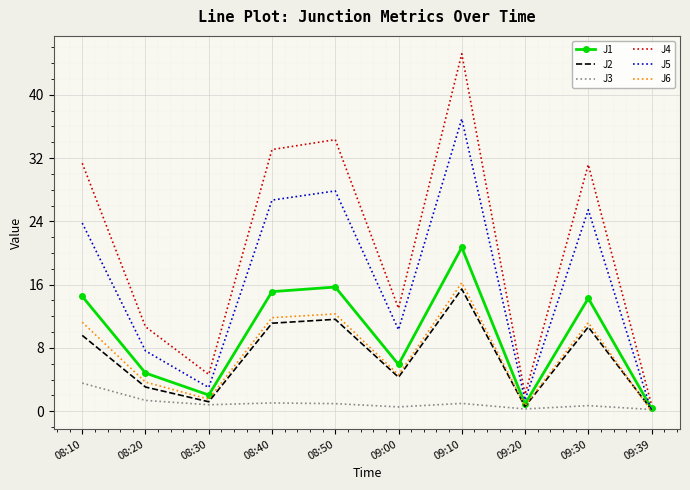

Count the number of data series in this chart.

6